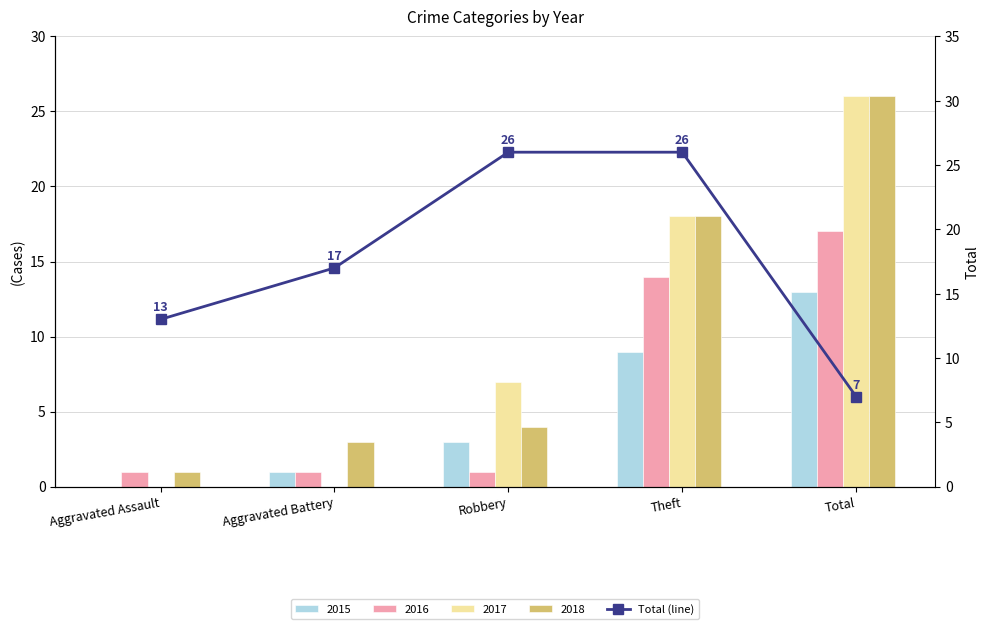

Count the number of categories in the chart.

5